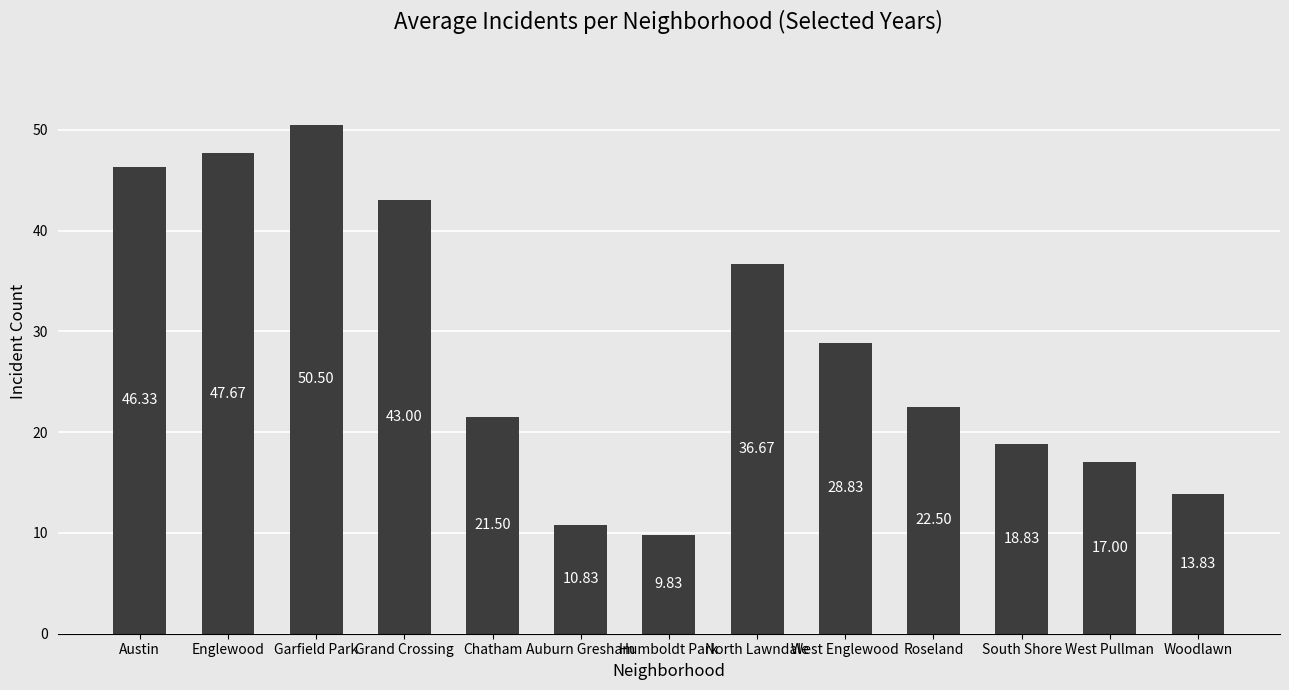

Is it true that the value at Austin is 28.0?

False